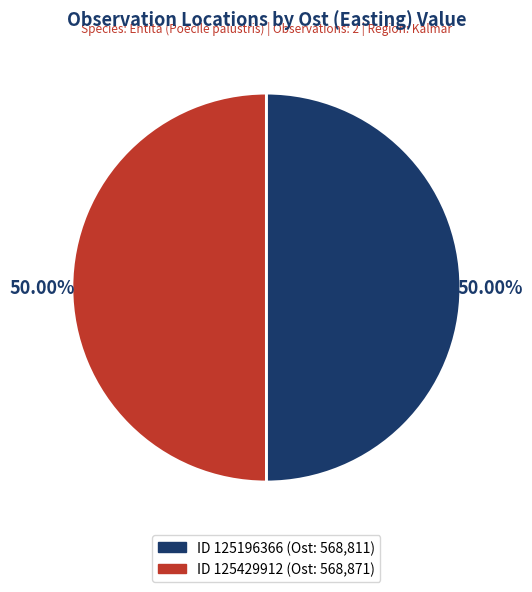

What is the majority slice?

ID 125429912
(Ost: 568871)